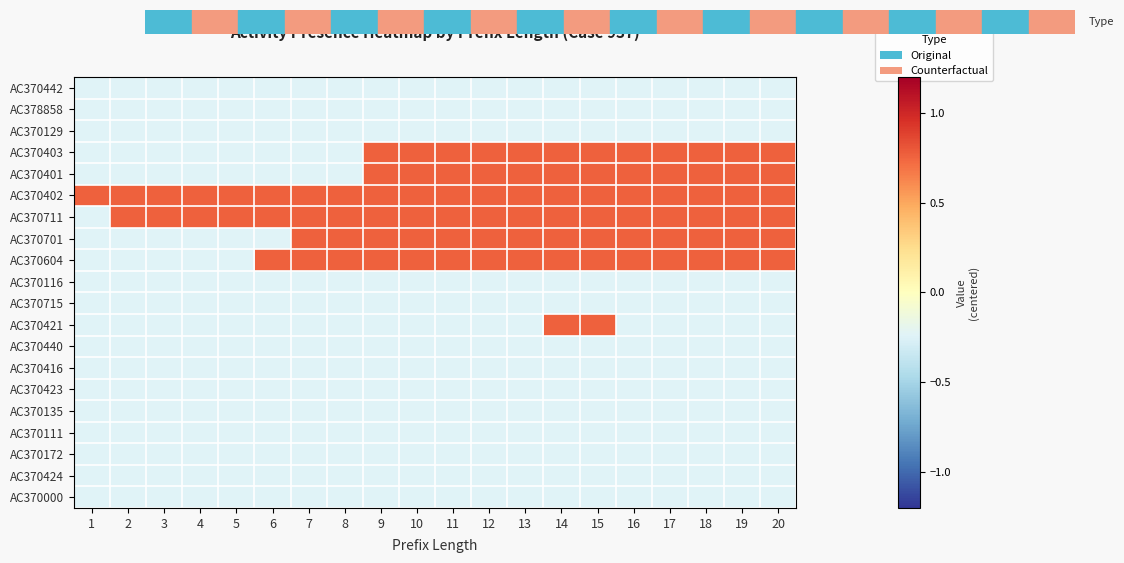

What is the total value across all series at 8?

-0.7